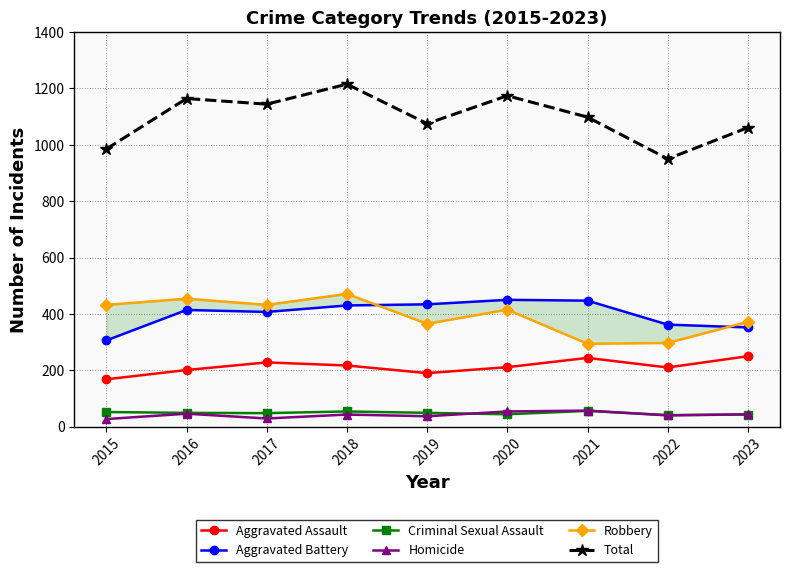

Rank the series by their maximum value, from lowest to highest.

Criminal Sexual Assault, Homicide, Aggravated Assault, Aggravated Battery, Robbery, Total